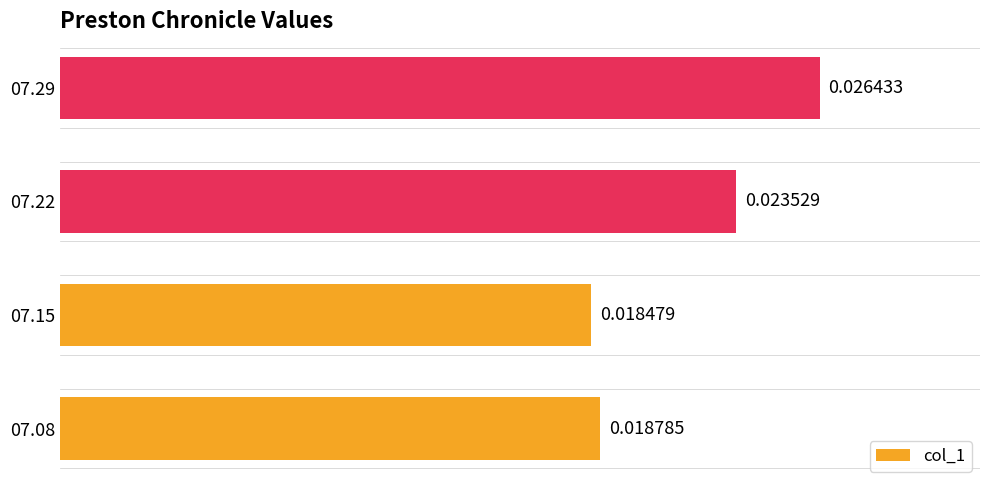

Which has a higher value, 07.29 or 07.15?

07.29